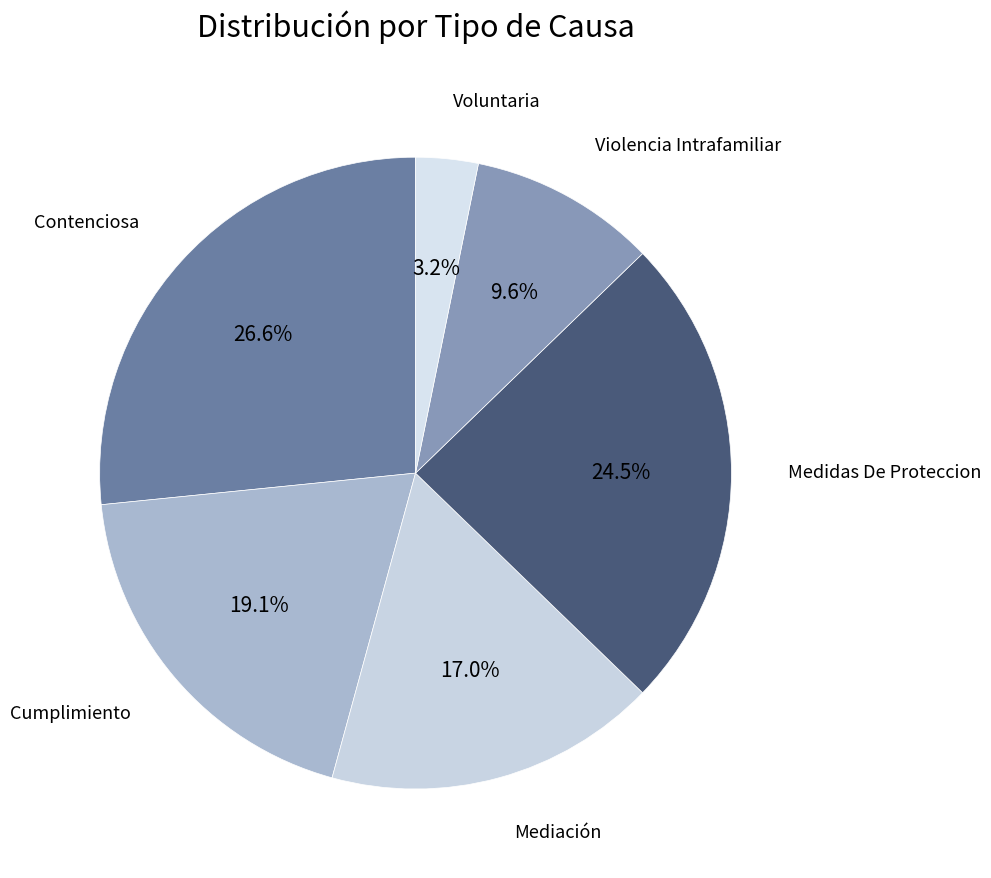

Which category has the smallest portion of the pie?

Voluntaria